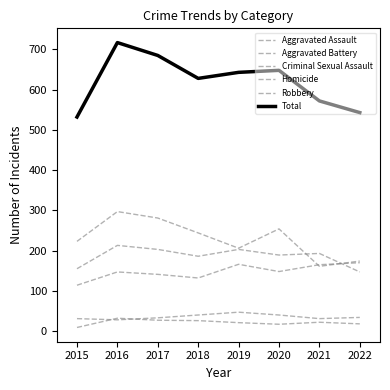

How many values in the Robbery series are below 244?

4